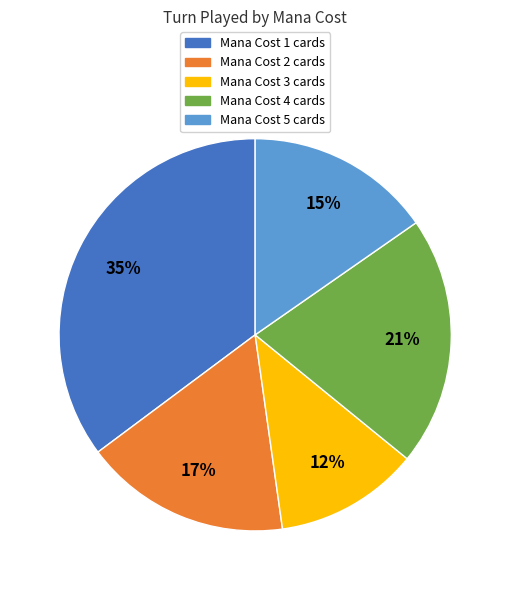

Does any single category account for the majority?

No